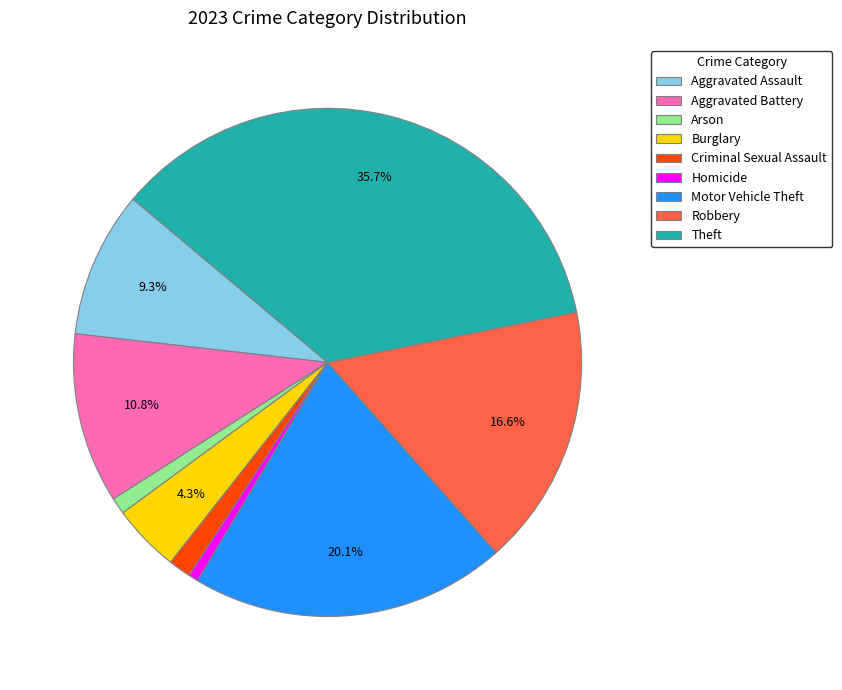

What is the ratio of the value at Arson to the value at Robbery?

0.1